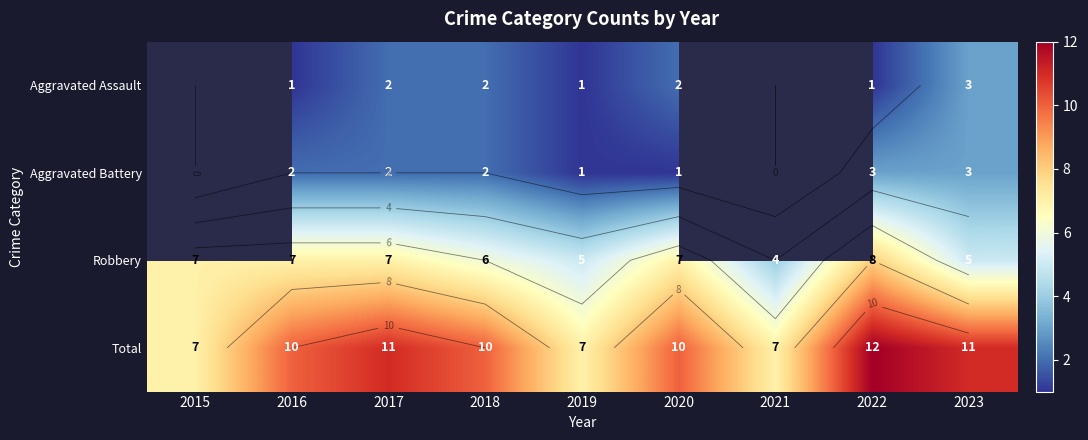

The Robbery series shows 8.6 at 2023. True or false?

False